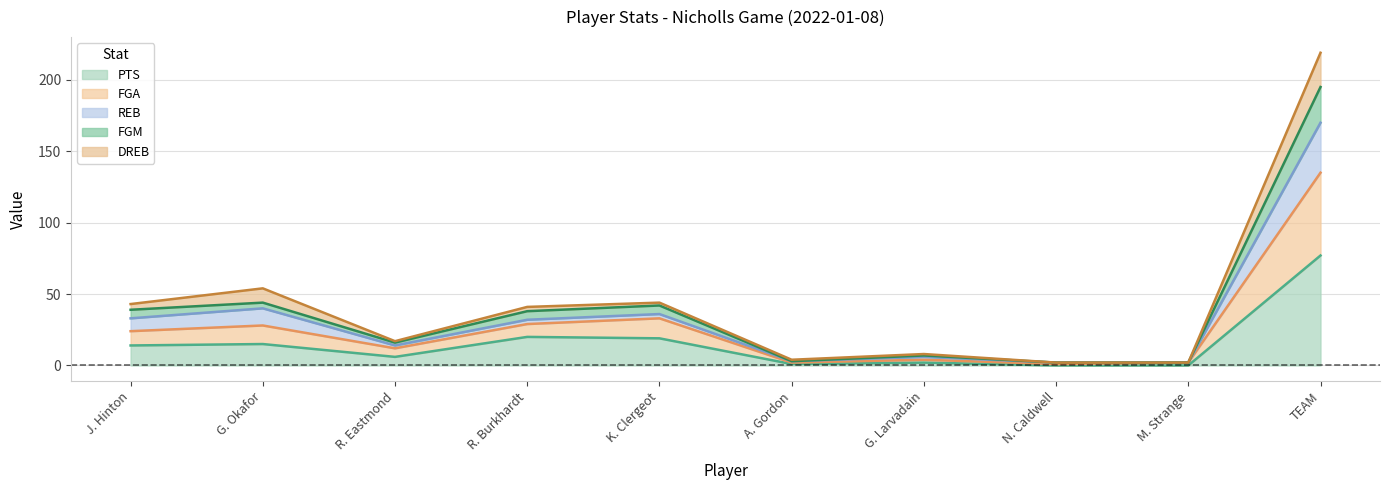

At which category is the sum across all series the highest?

TEAM